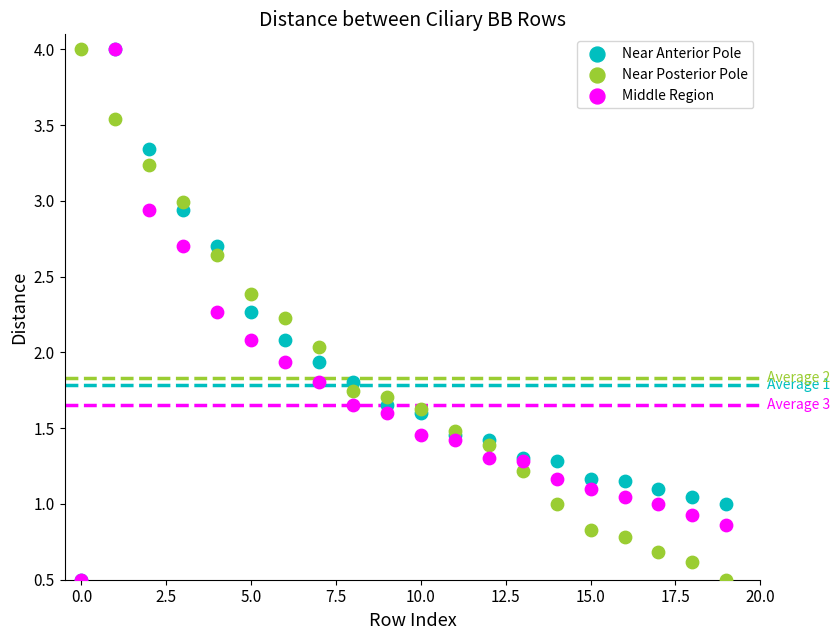

What are all the series names shown in the legend?

Near Anterior Pole, Near Posterior Pole, Middle Region